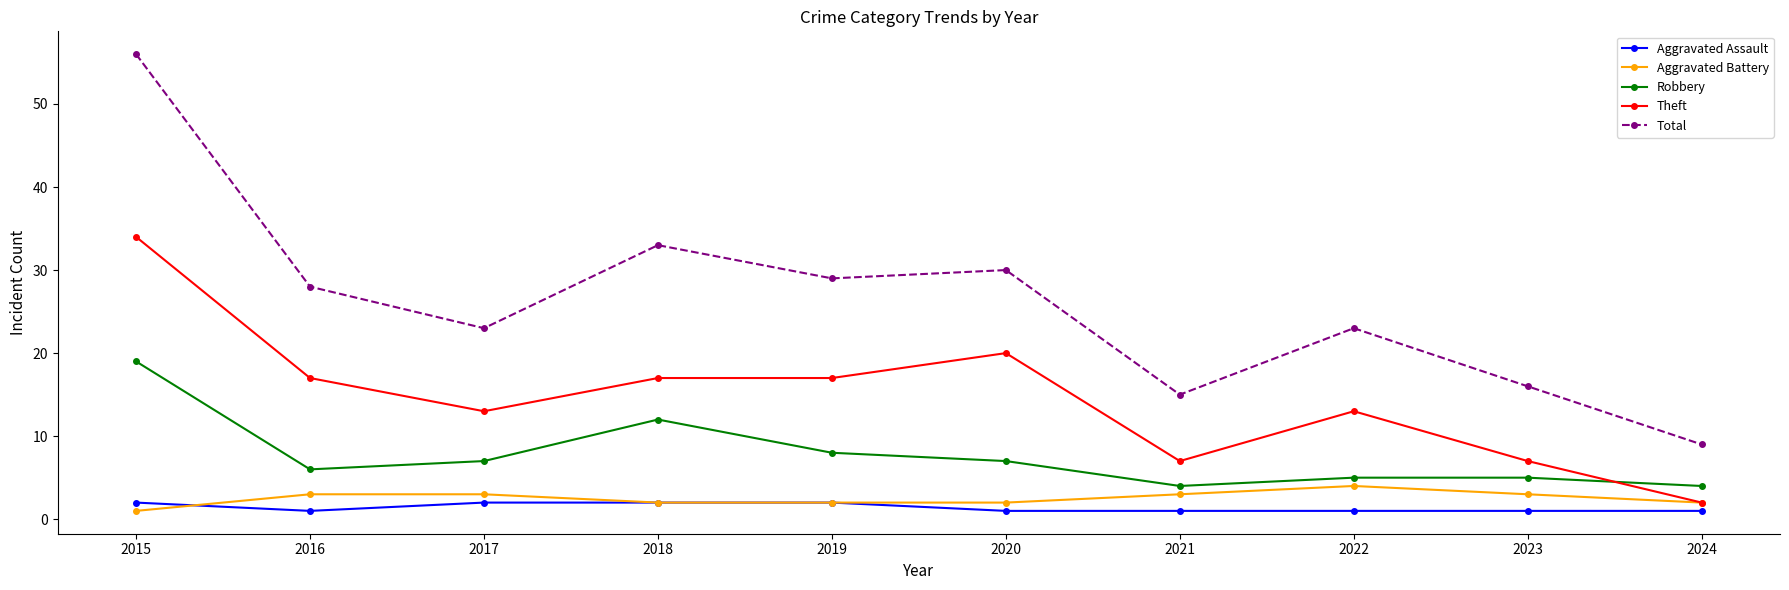

What are all the series names shown in the legend?

Aggravated Assault, Aggravated Battery, Robbery, Theft, Total